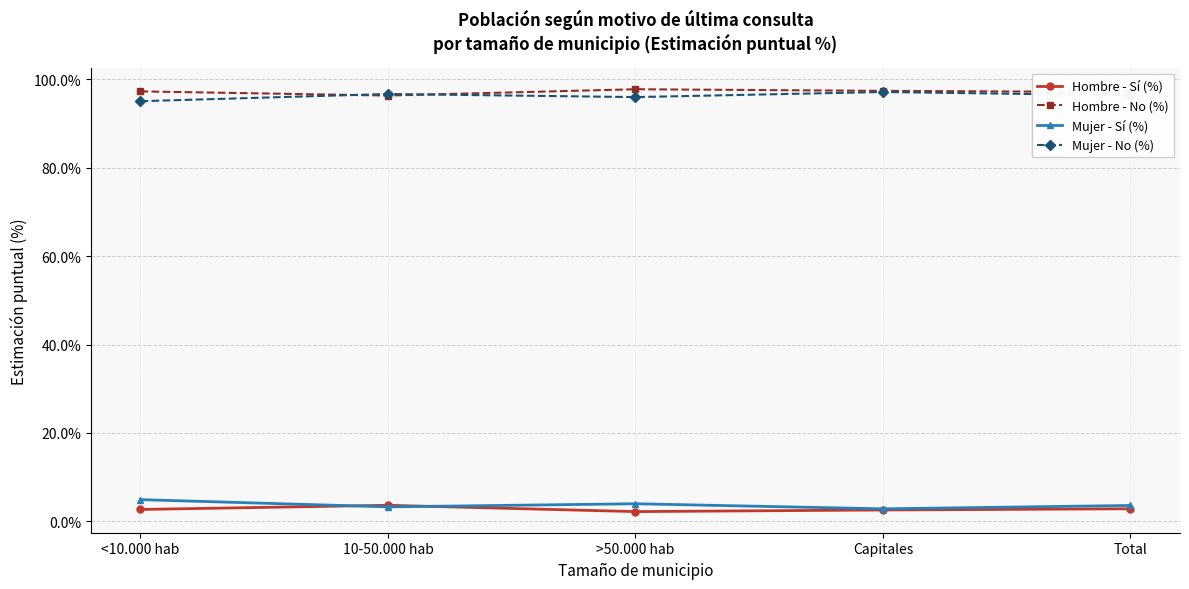

What is the difference between the maximum and minimum values in the Mujer - Sí (%) series?

2.1